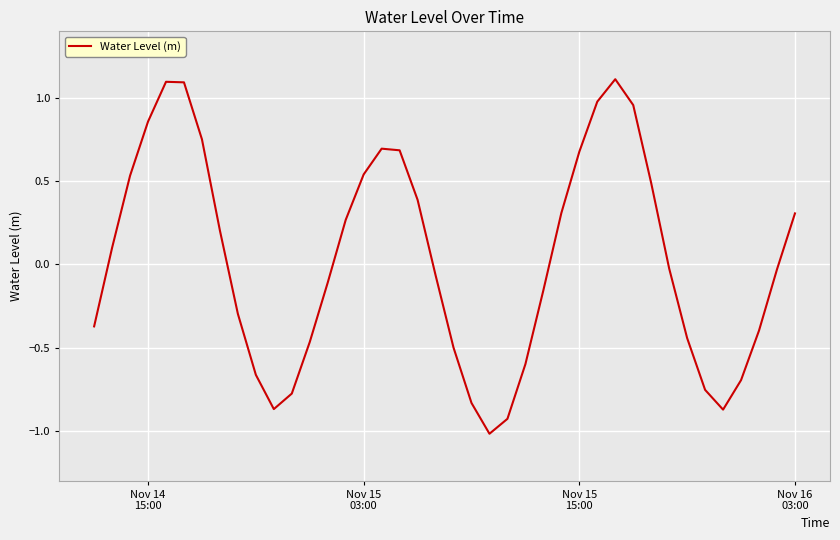

How many interior local peaks (higher than both neighbors) does the data have?

3